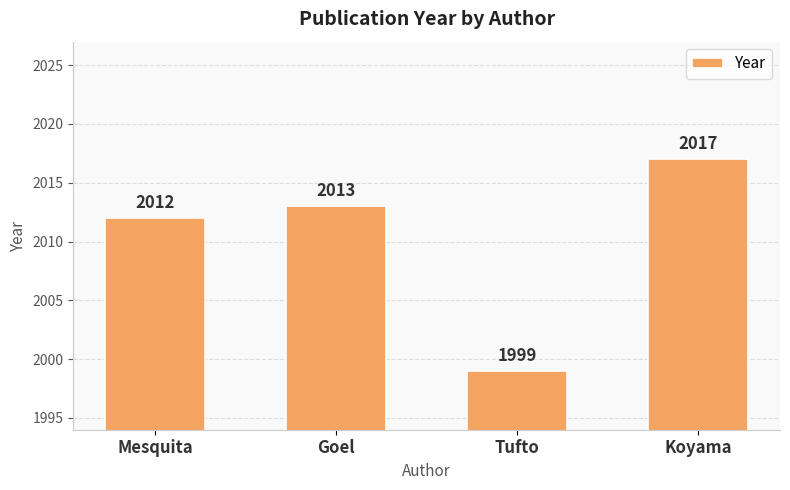

What is the difference between the values at Koyama and Tufto?

18